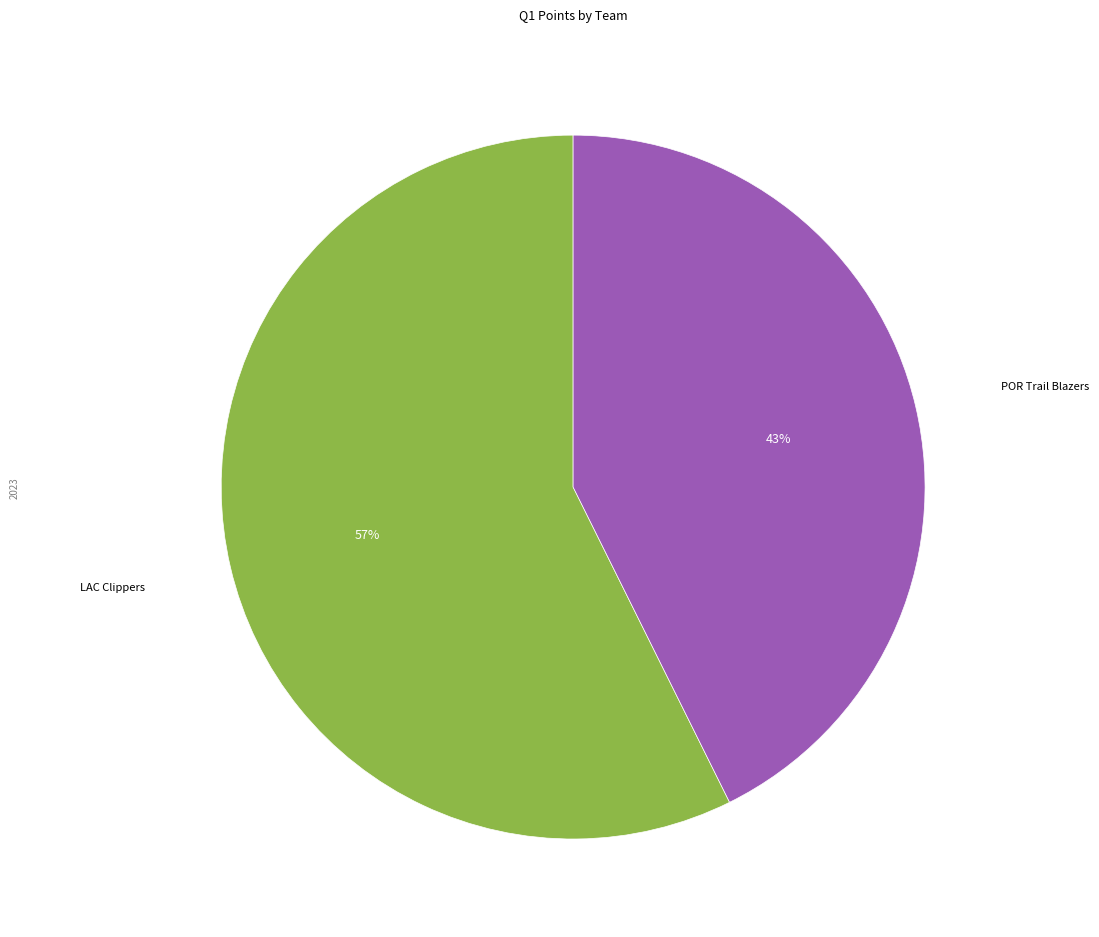

To the nearest percent, what is the average slice percentage?

50%